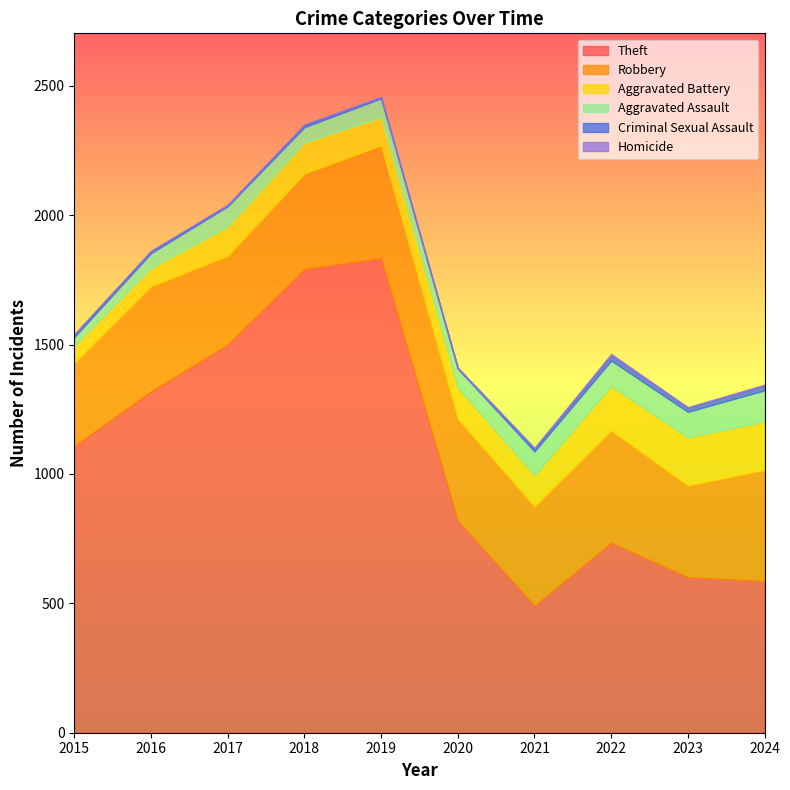

At how many categories does at least one series exceed 1005?

5